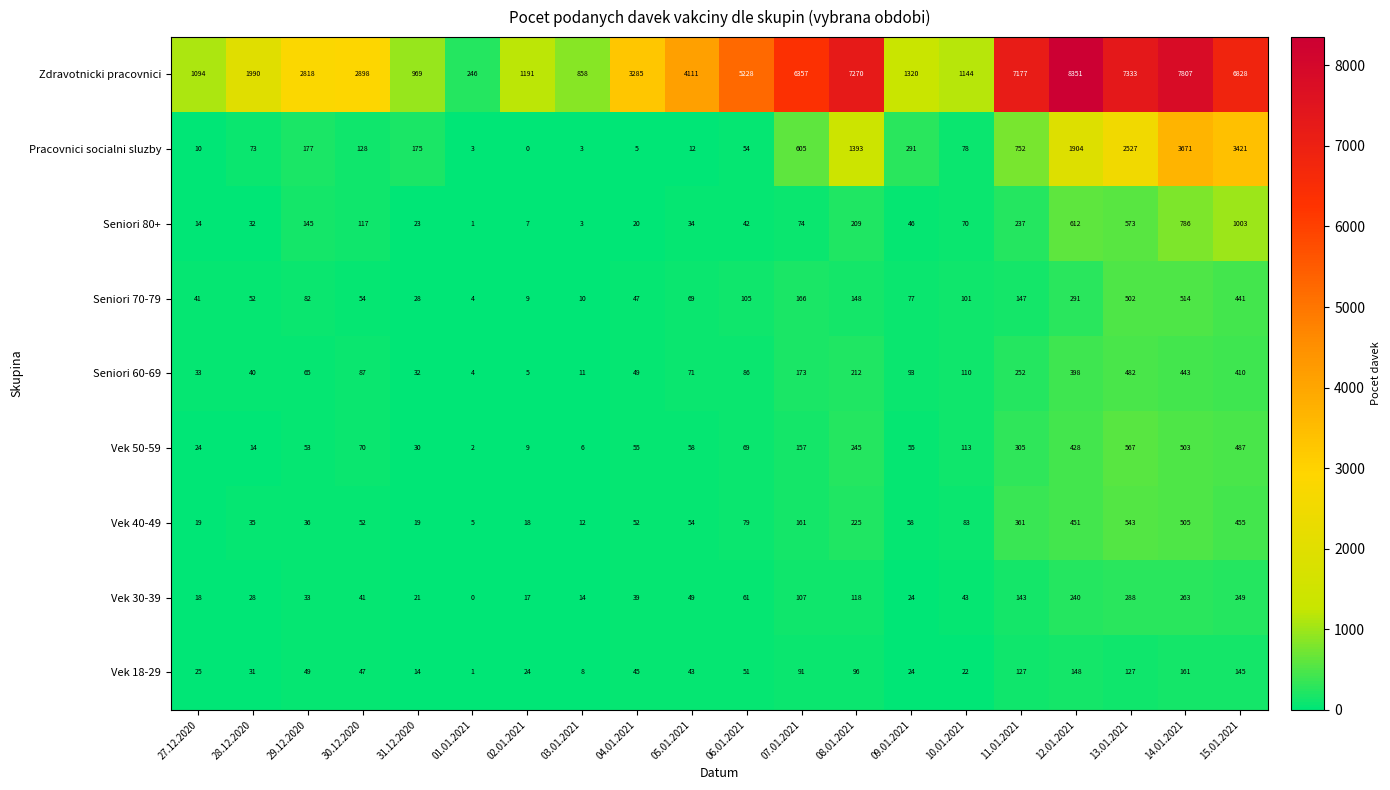

At which label is Vek 18-29 closest to 81?

07.01.2021